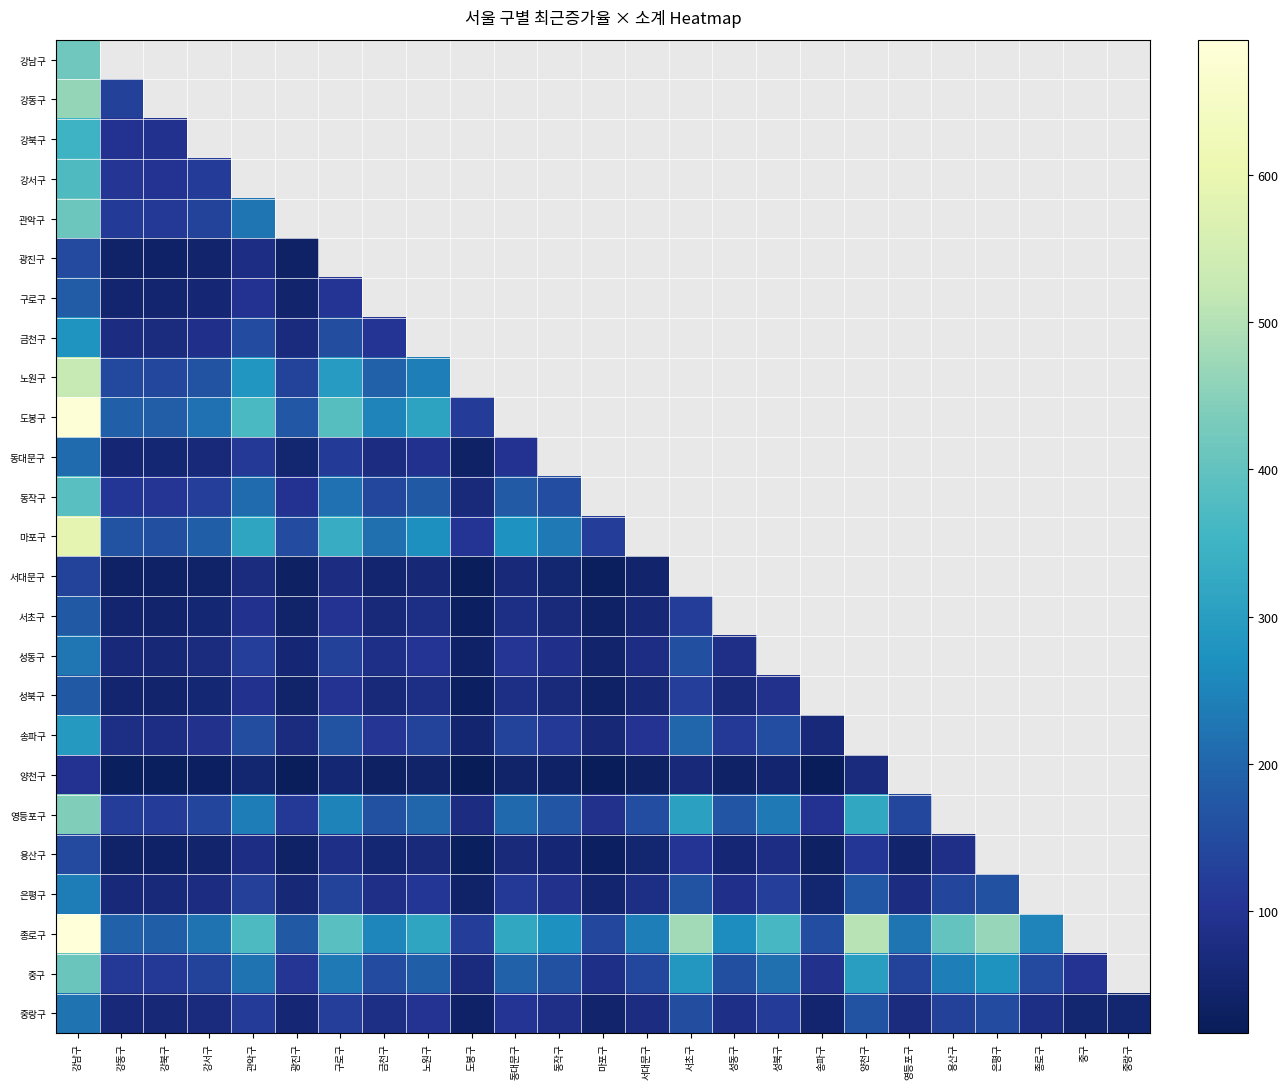

How many values in 구로구 are above zero?

7